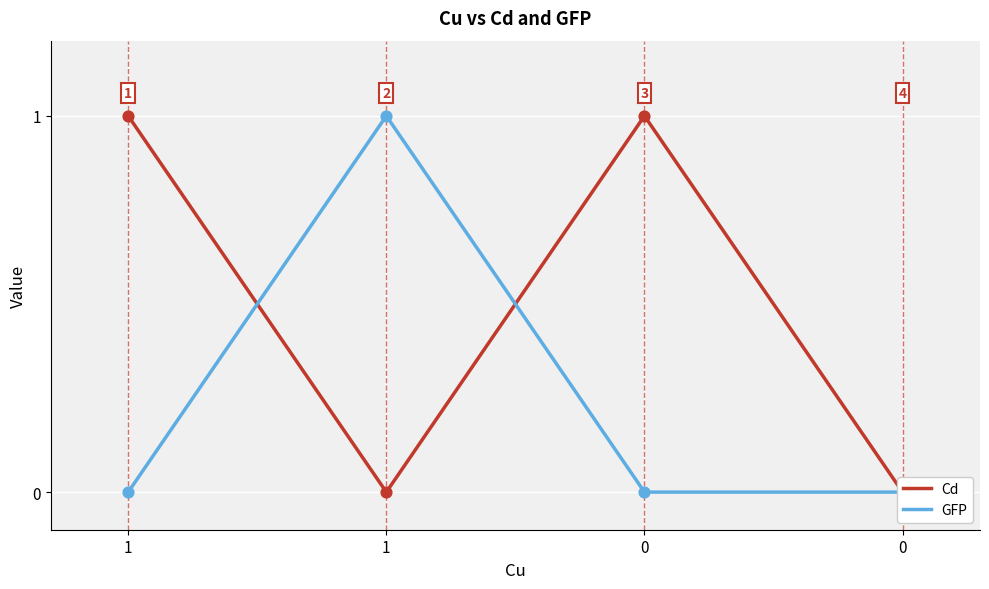

At which category is the sum across all series the highest?

1